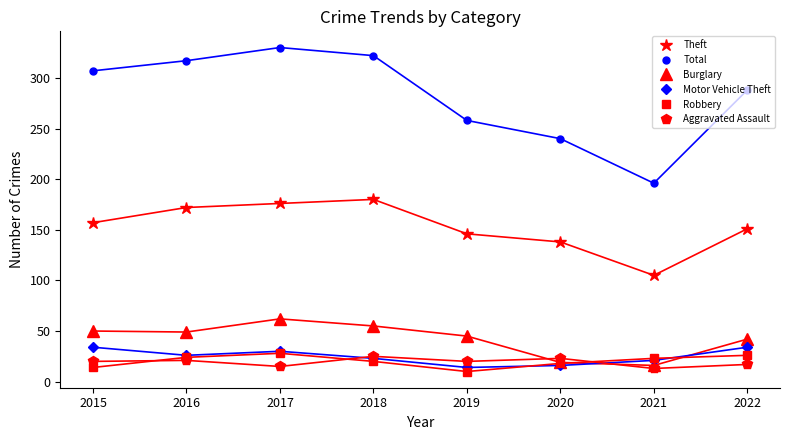

Which series has the largest total across all categories?

Total